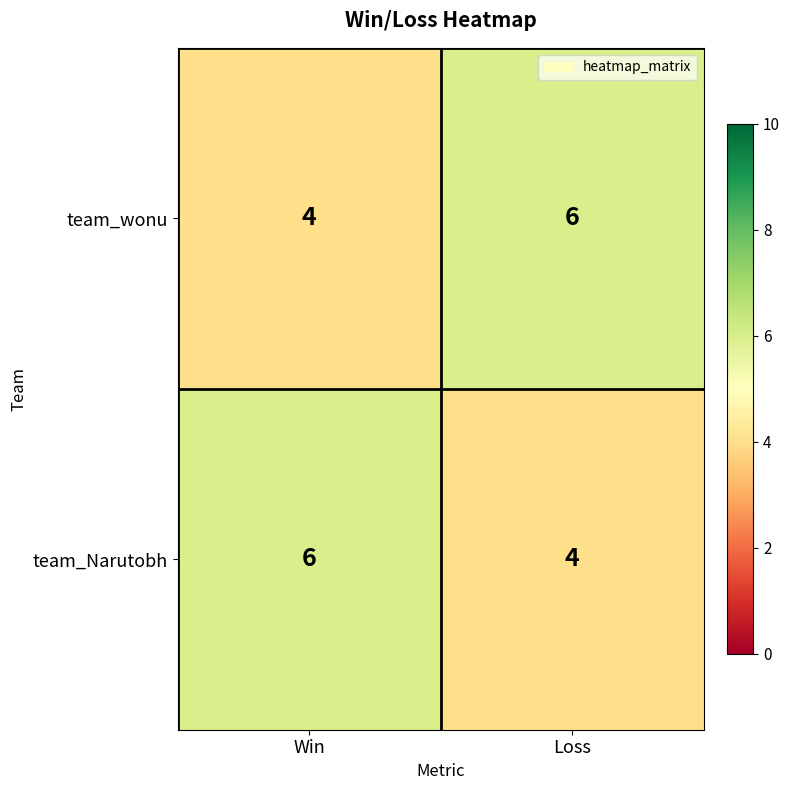

Reading left to right, extract all data points from this chart.

team_wonu: Win=4	Loss=6
team_Narutobh: Win=6	Loss=4